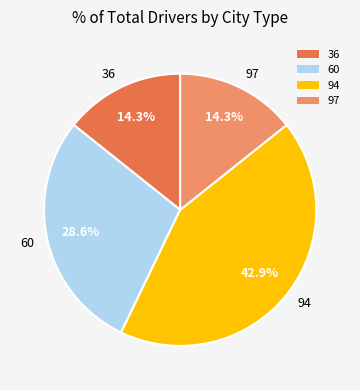

Is it true that 36 is 14% of the pie?

True